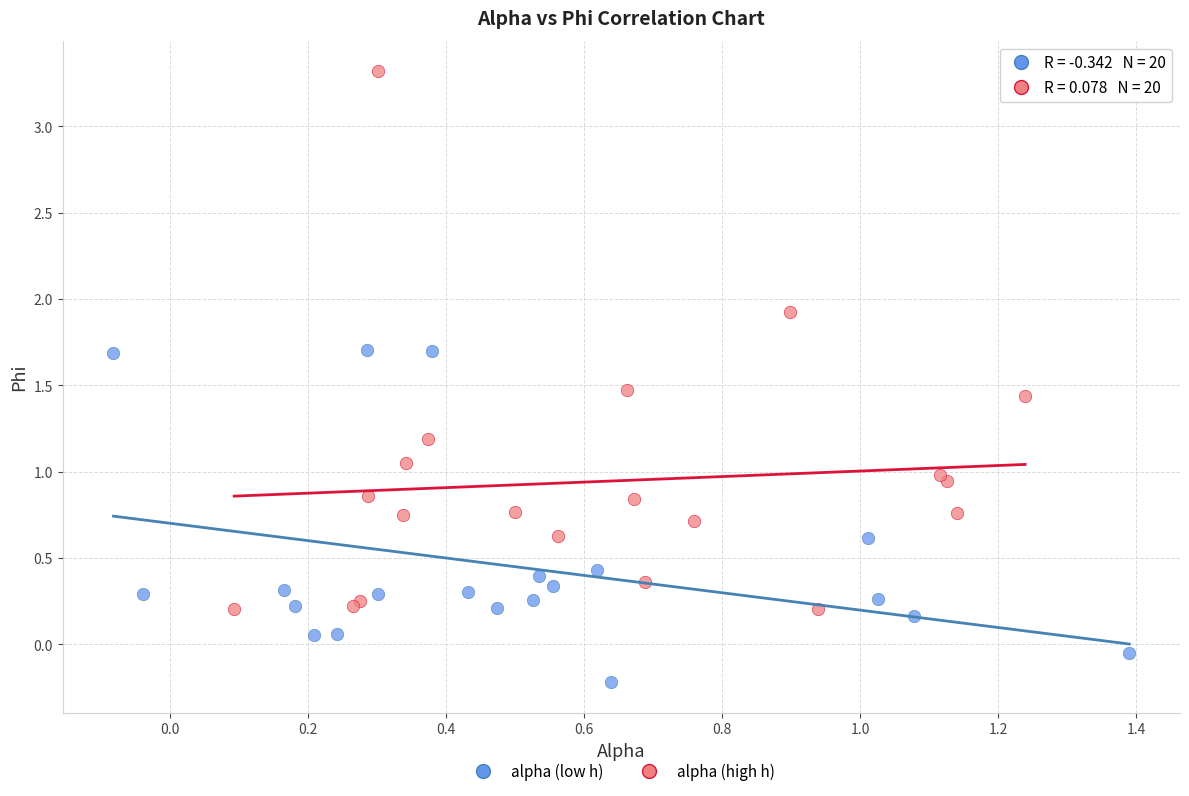

Which series has the largest Y range (max minus min)?

alpha (high h)